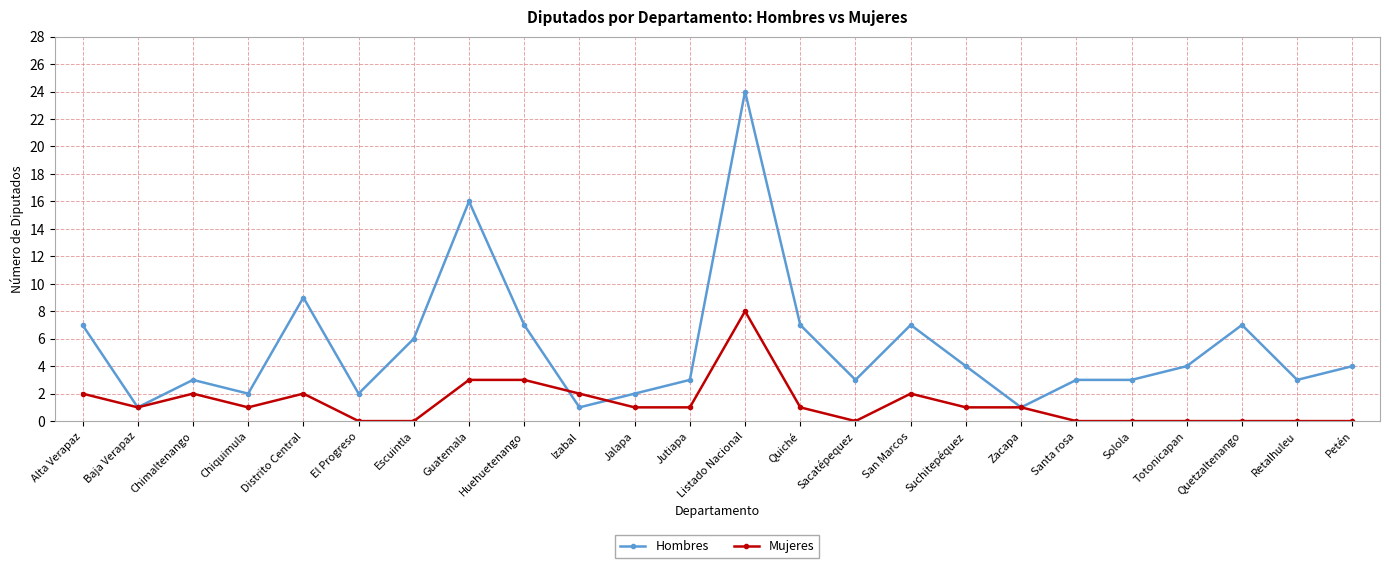

Where is the first local maximum for Hombres?

Chimaltenango